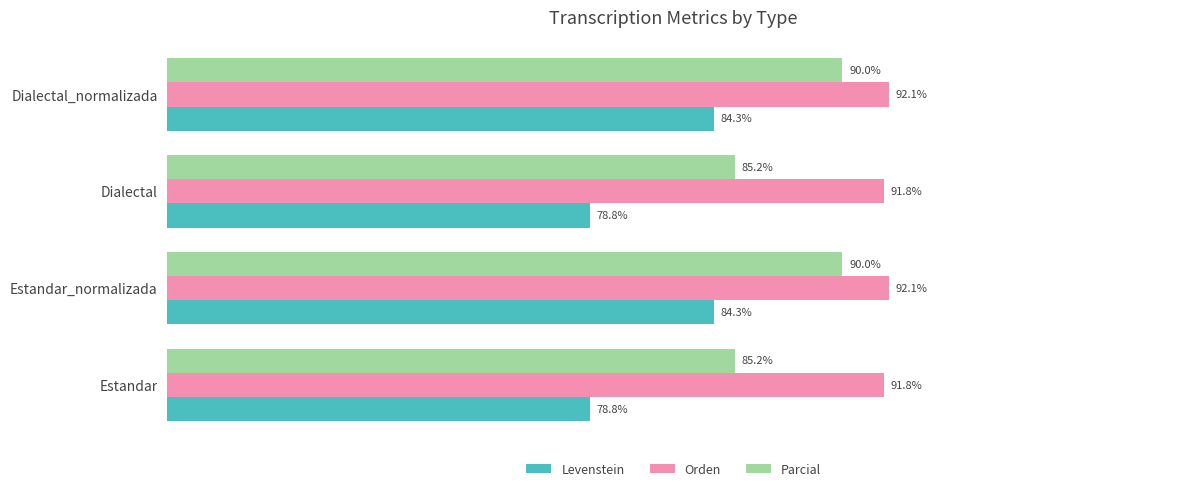

Is the value of Levenstein at Estandar_normalizada greater than the value of Parcial at Estandar?

No